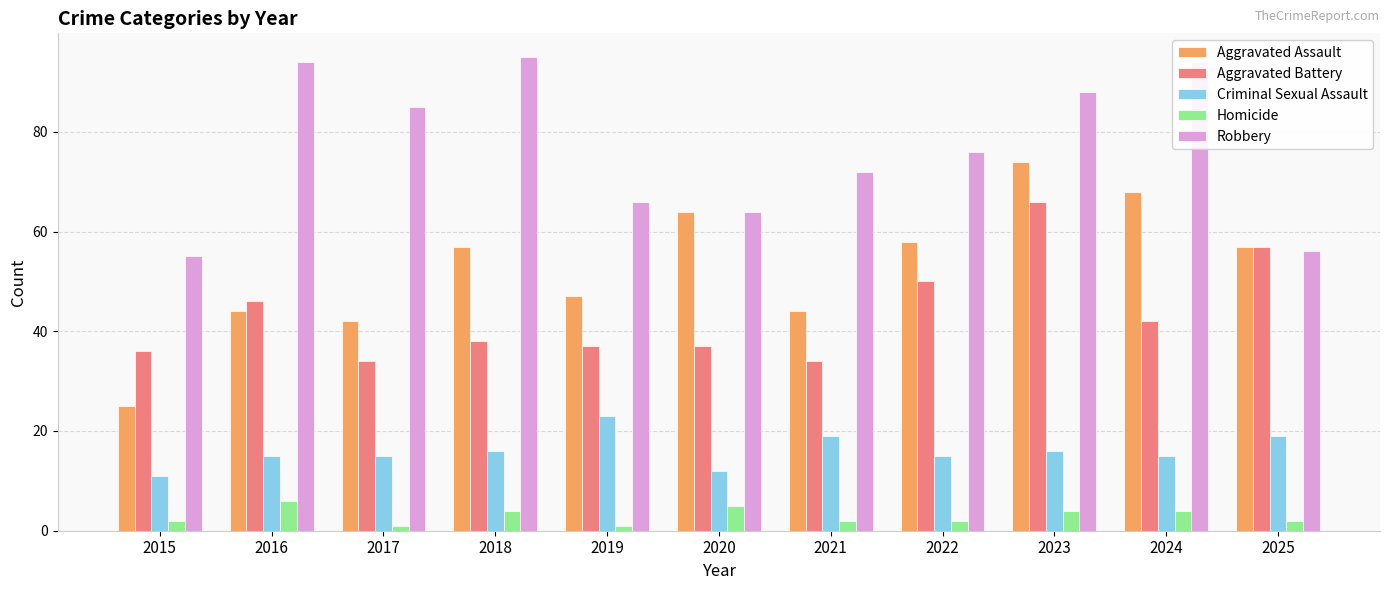

True or false: Homicide has a value of 1 at 2017.

True